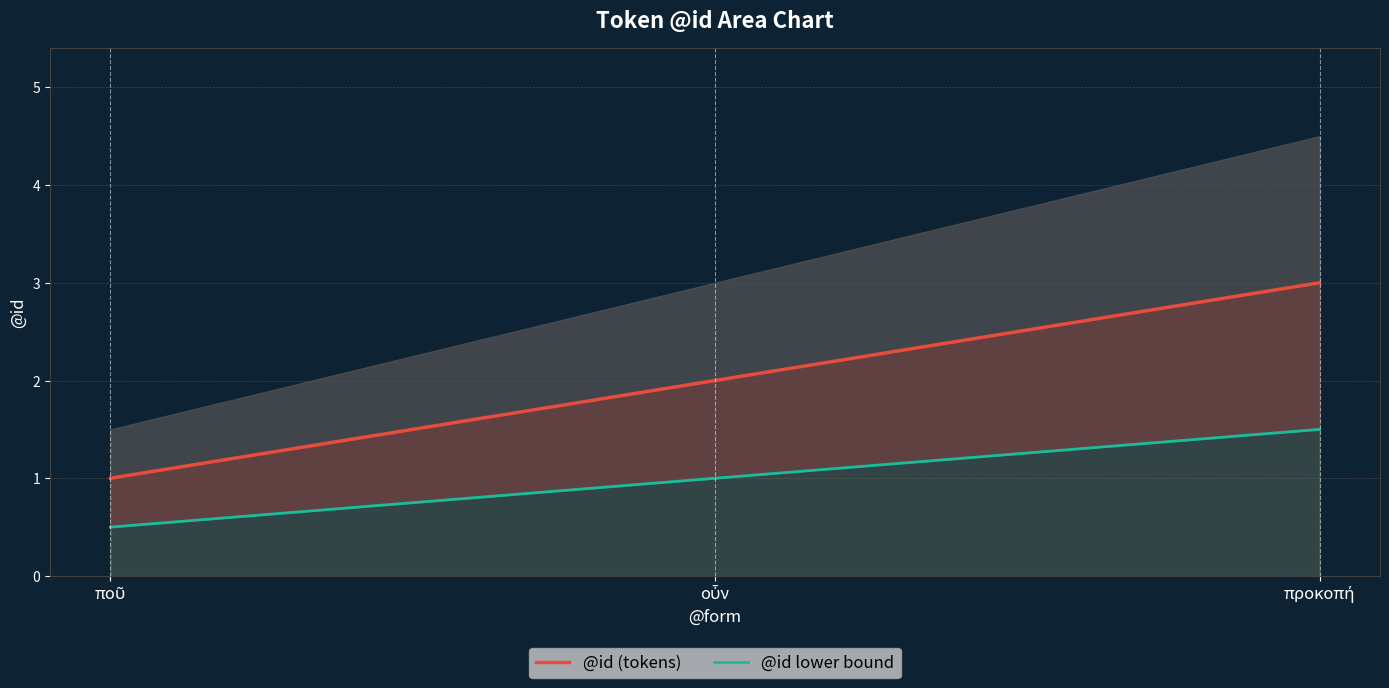

What is the difference between the highest and lowest values at οὖν?

1.0